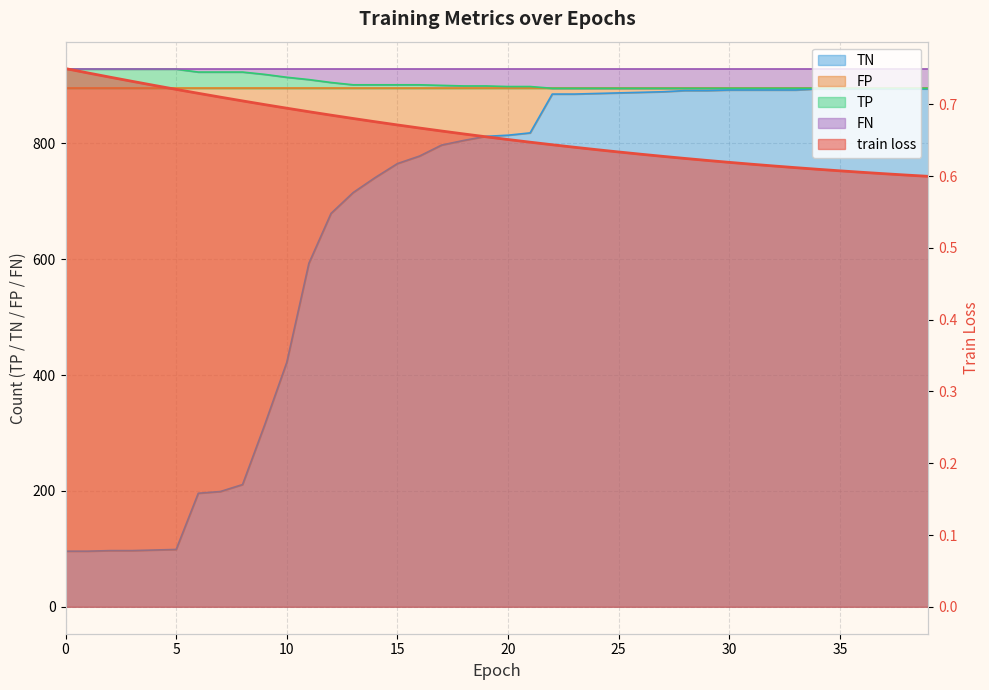

How many categories are shown in the chart?

40